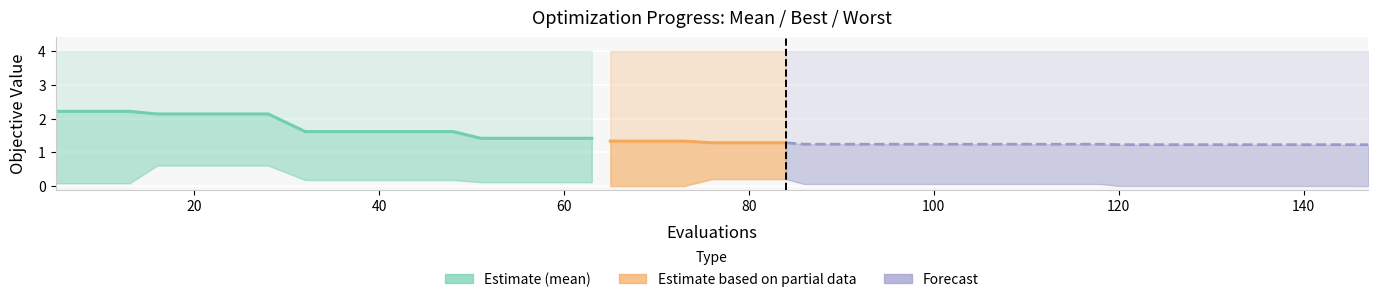

The best series shows 0.1 at 106. True or false?

False